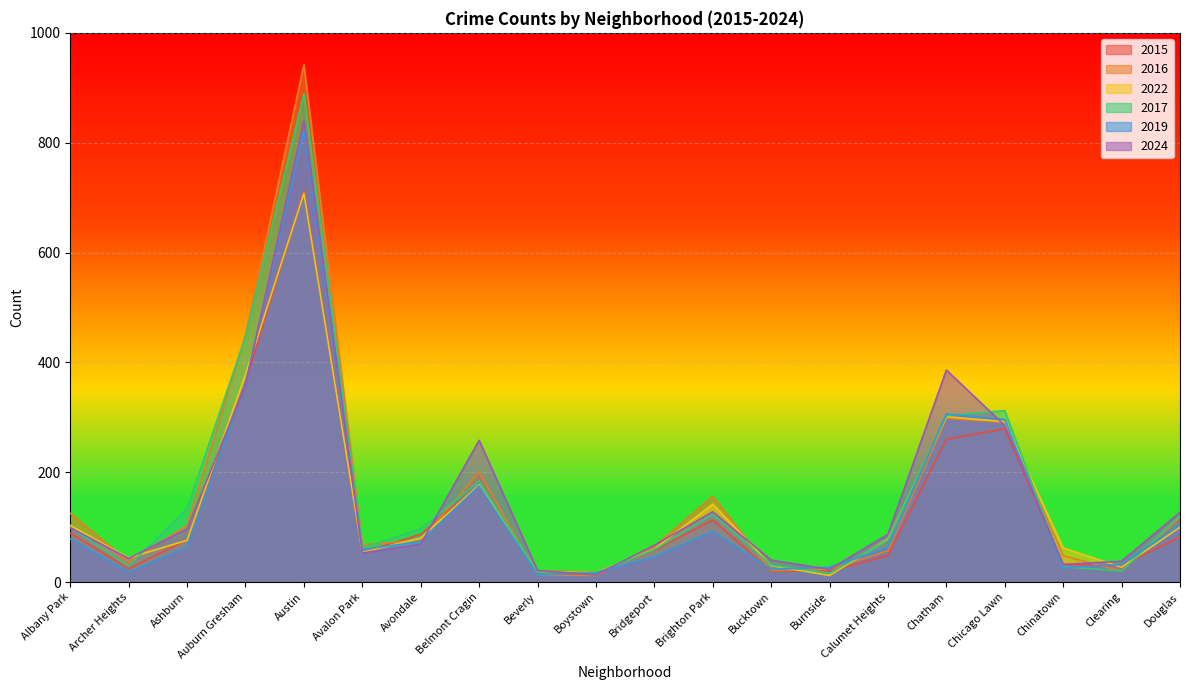

How many intersections are there between 2017 and 2022?

7